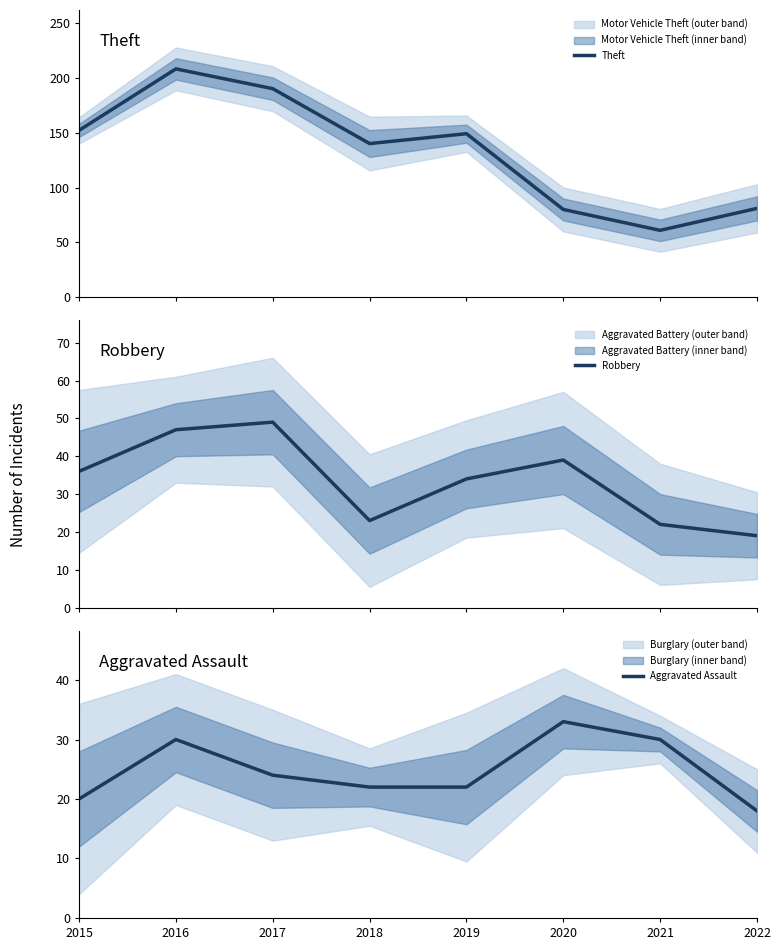

Where do Aggravated Assault and Robbery first cross each other?

2020 and 2021